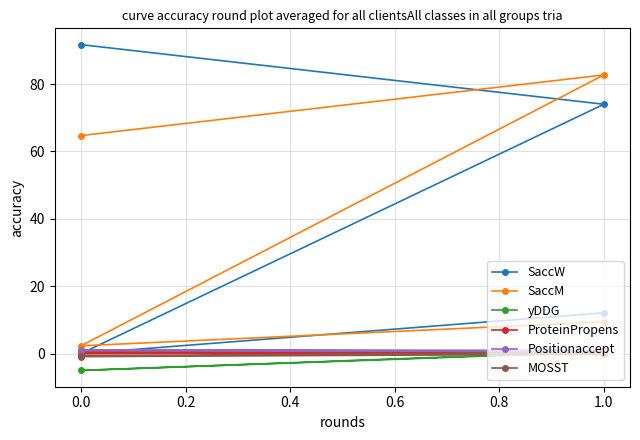

What is the spread (max minus min) of values at 0.0?

7.3